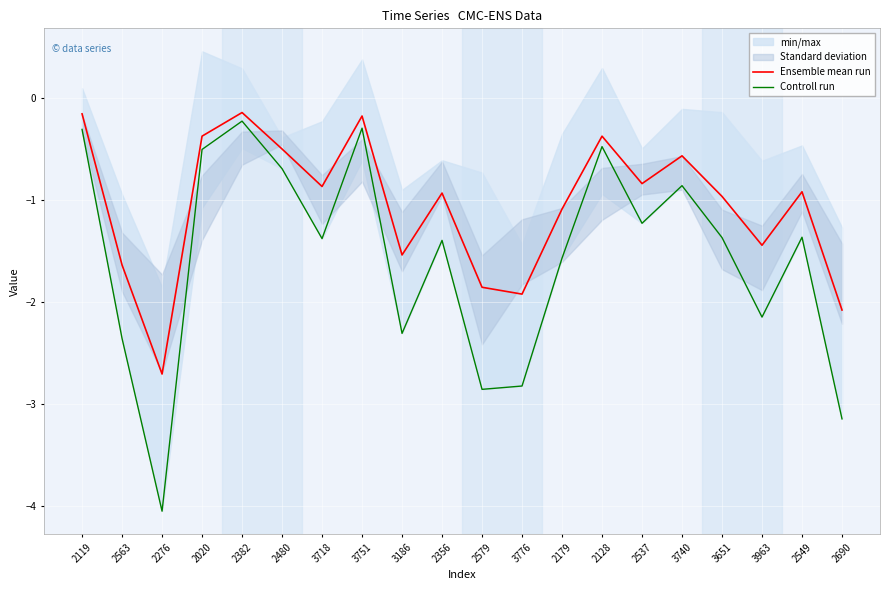

What is the difference between the Controll run values at 3963 and 2537?

0.9